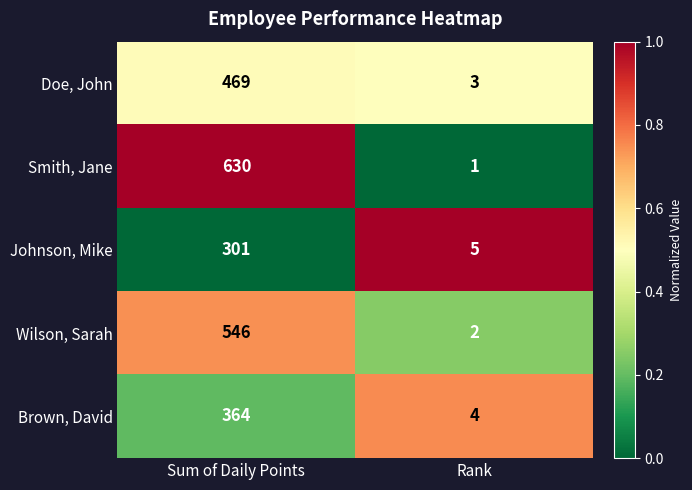

What is the difference between the Wilson, Sarah values at Rank and Sum of Daily Points?

544